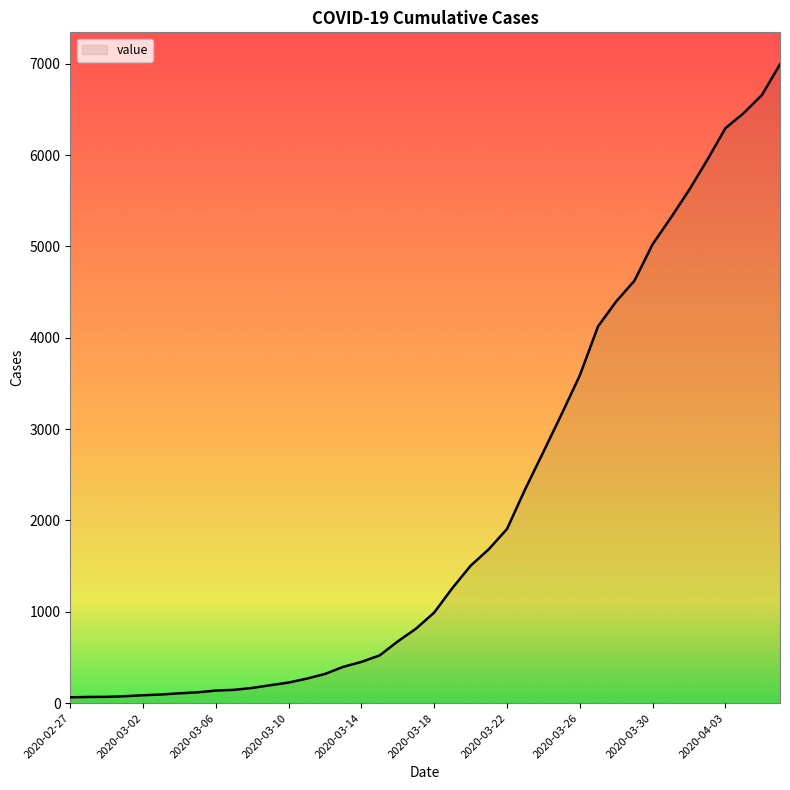

What is the maximum value shown in the chart?

6995